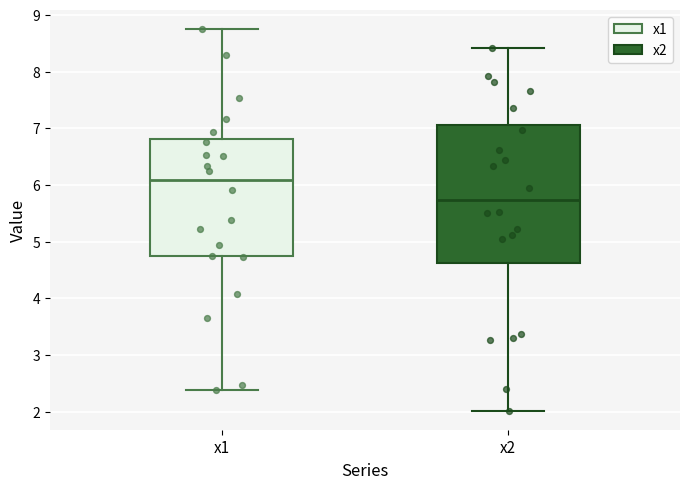

Reading left to right, transcribe this box plot: for each box, give where its median line is, the range the box spans, and where its two whiskers end, as read against the y-axis. The values are not printed on the chart, so give them approximately, as read against the axis.

x1: median 6.1, box 4.7 to 6.8, whiskers 2.4 to 8.8
x2: median 5.7, box 4.6 to 7.1, whiskers 2.0 to 8.4